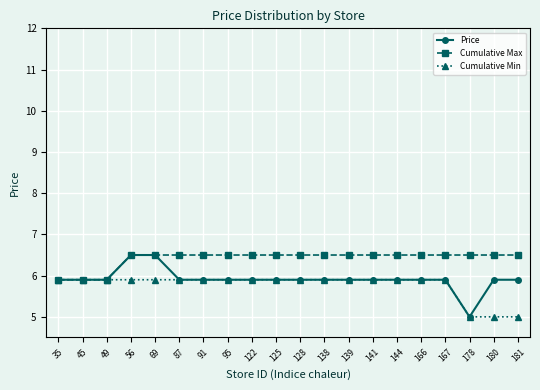

Is the value of Cumulative Min at 122 greater than the value of Price at 56?

No